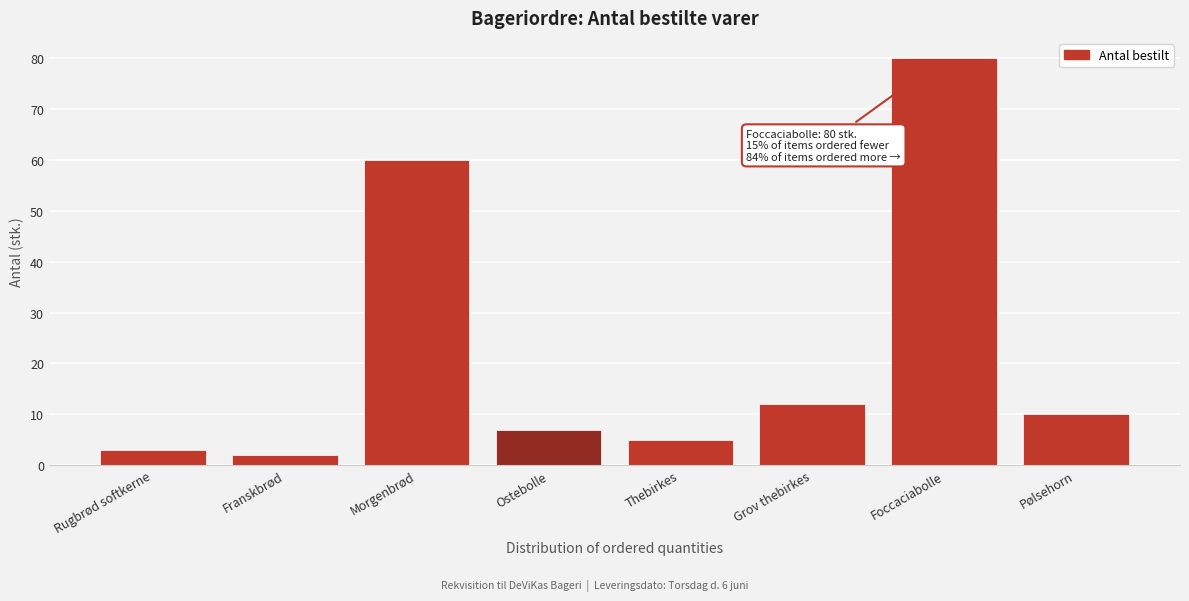

Reading left to right, what are all the values shown in this chart?

3	2	60	7	5	12	80	10